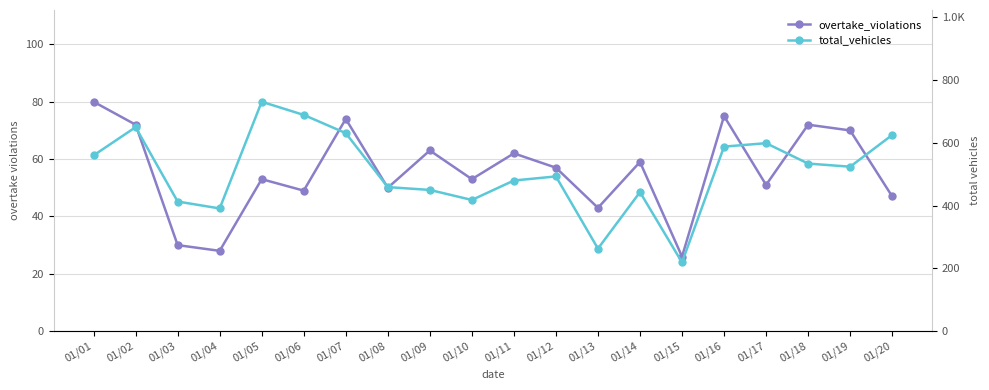

What is the minimum value shown in the chart?

26